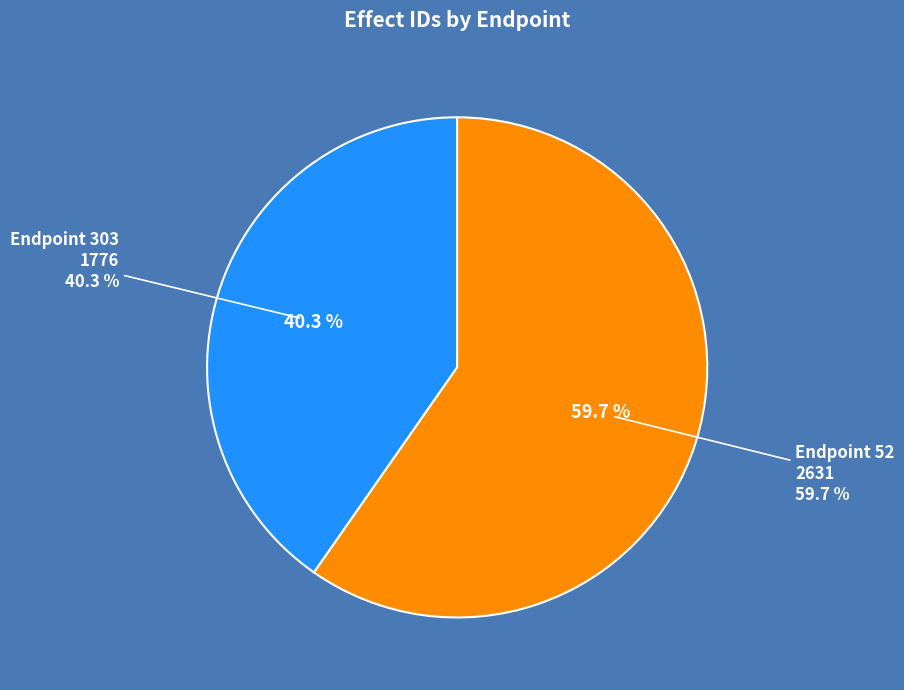

What percentage is the Endpoint 303
(ossification) slice, to the nearest percent?

40%